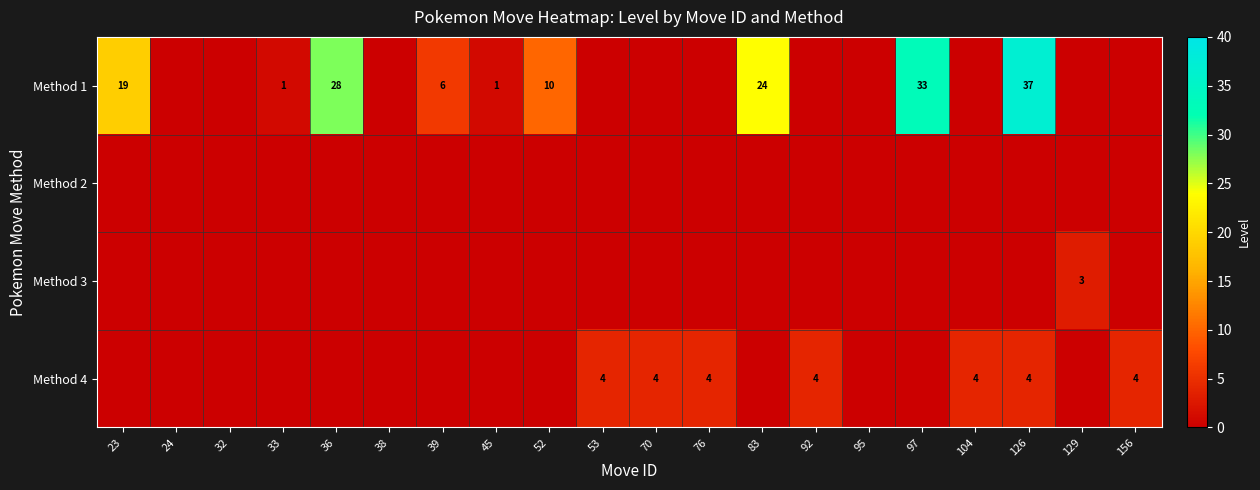

True or false: Method 1 has a value of 19 at 23.

True